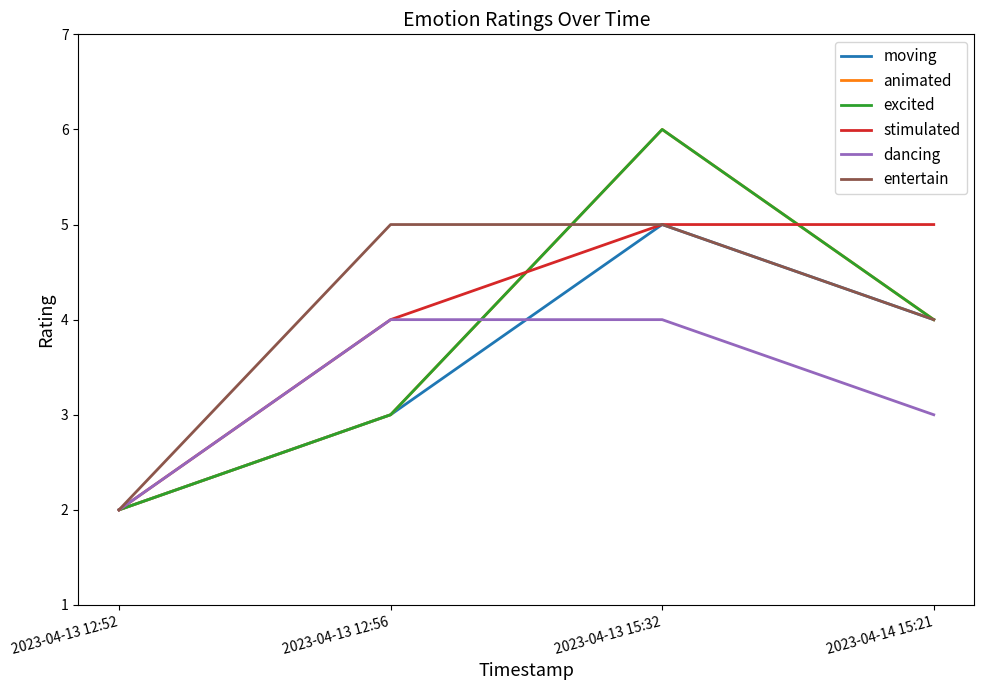

At which category is the sum across all series the highest?

2023-04-13 15:32